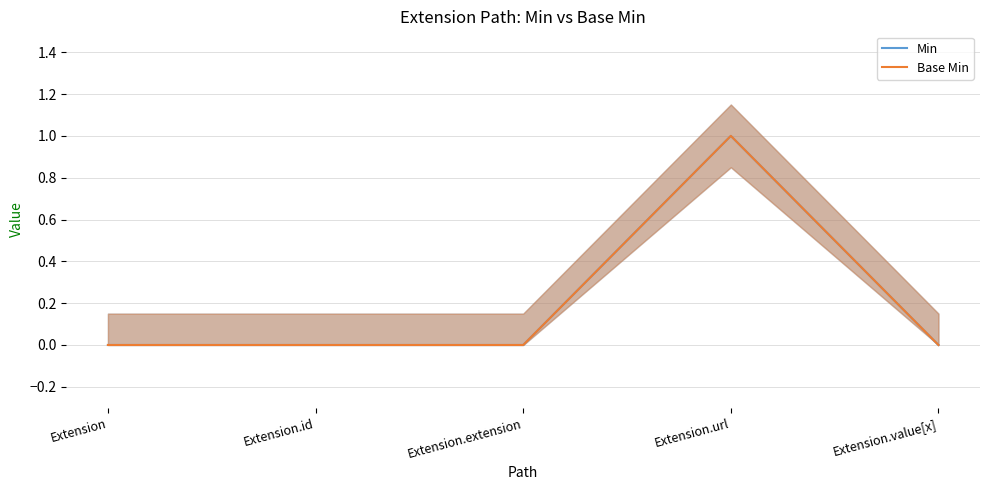

Is the value of Min at Extension greater than the value of Base Min at Extension.extension?

No